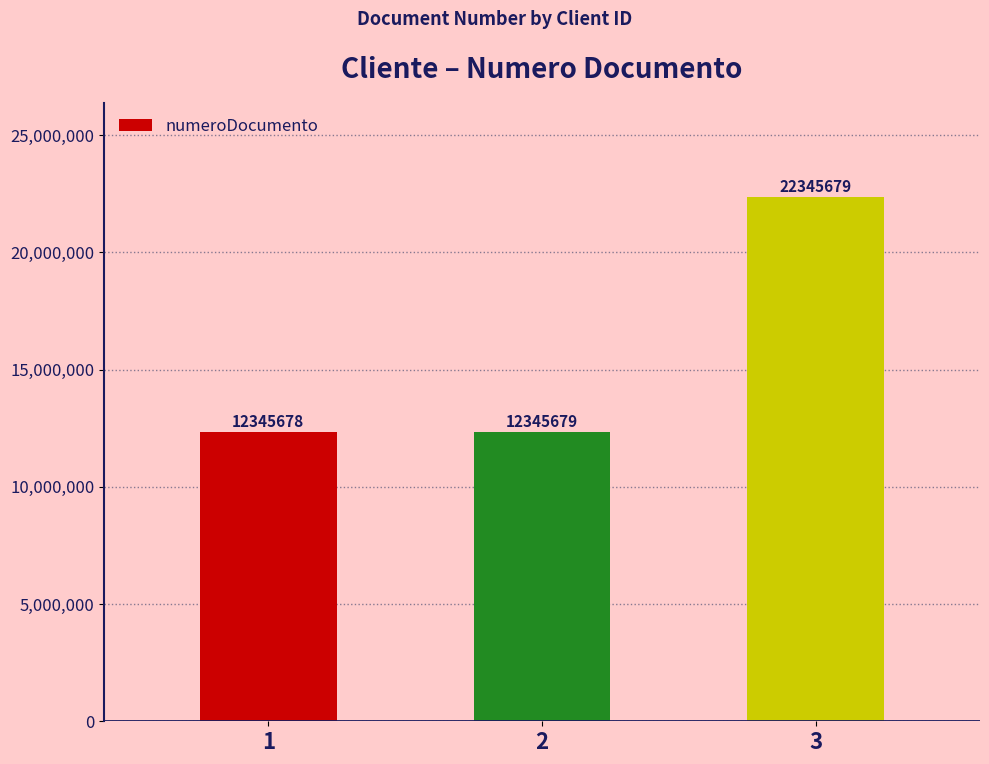

How many data points does each series have?

3